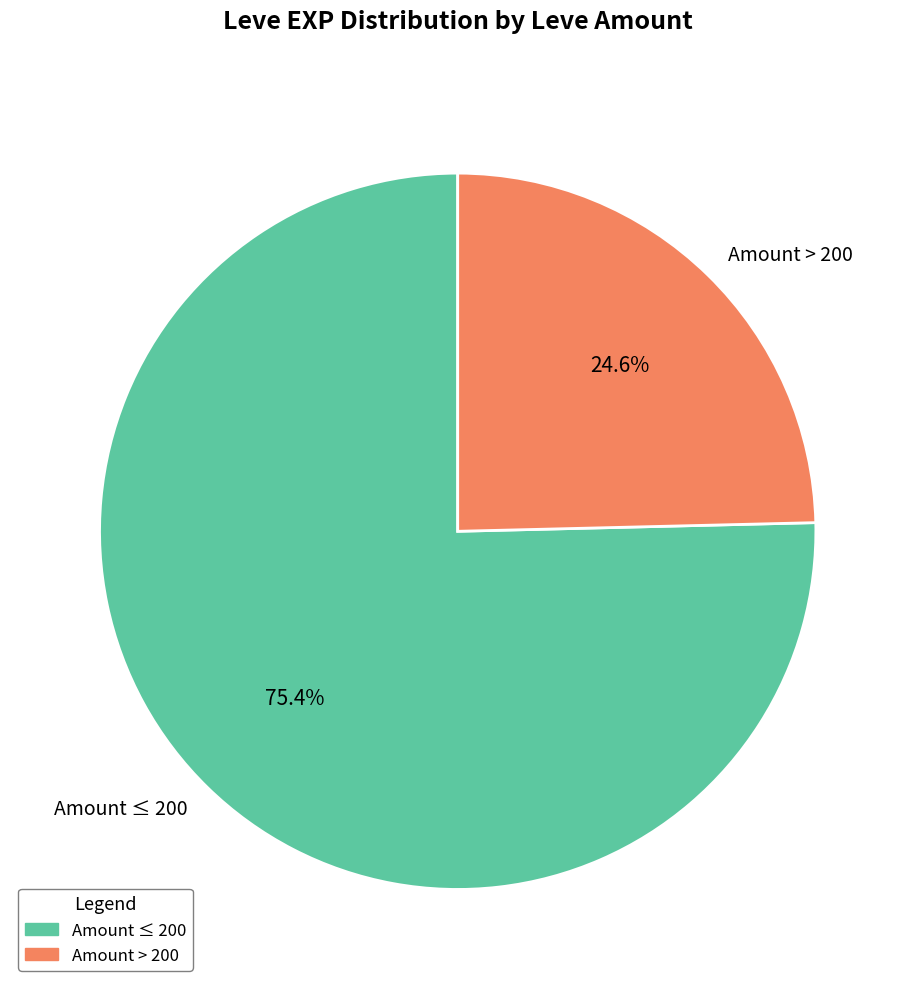

Which slice is the smallest?

Amount > 200